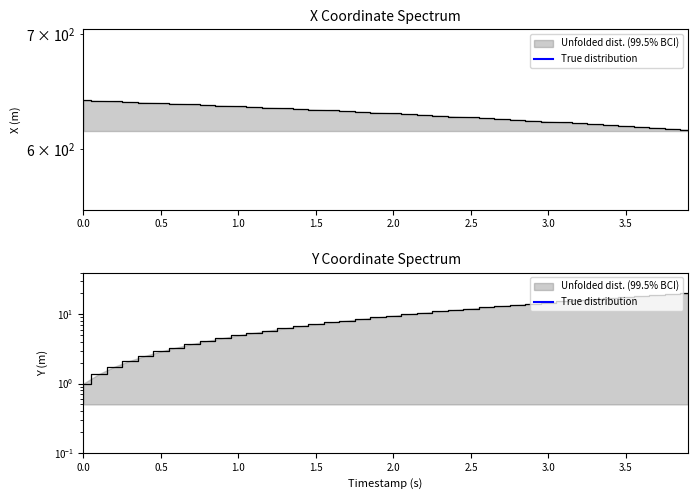

True or false: Y has more than 2 interior local peaks.

False